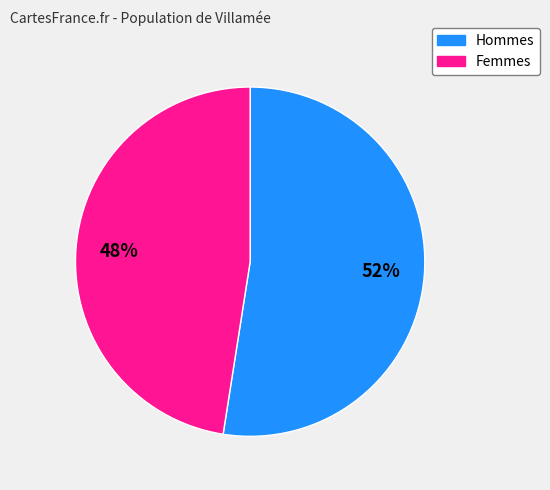

To the nearest percent, what is the average slice percentage?

50%